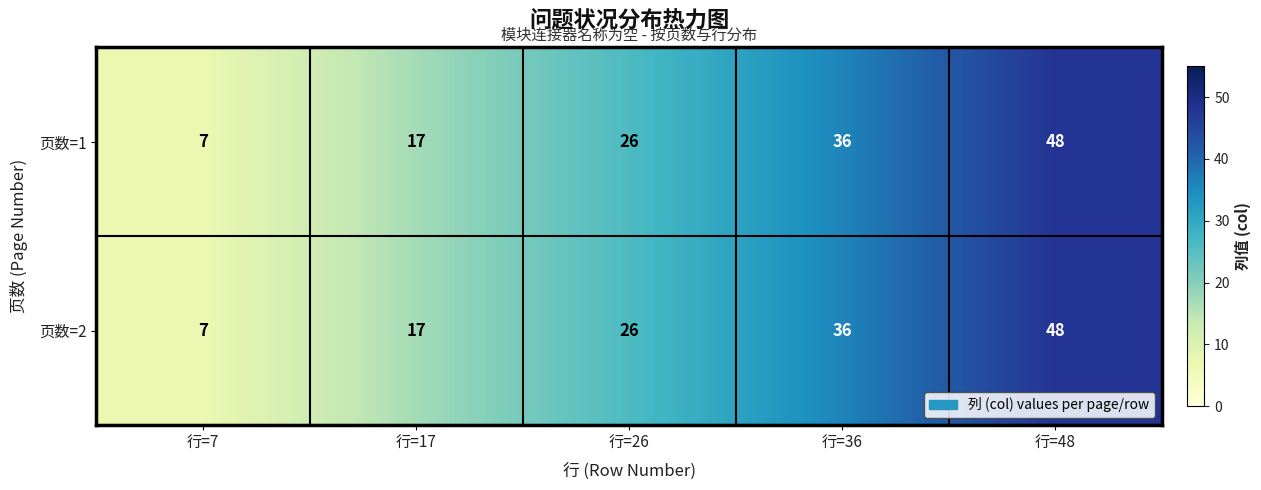

Is it true that 页数=1 equals 26 at 行=26?

True